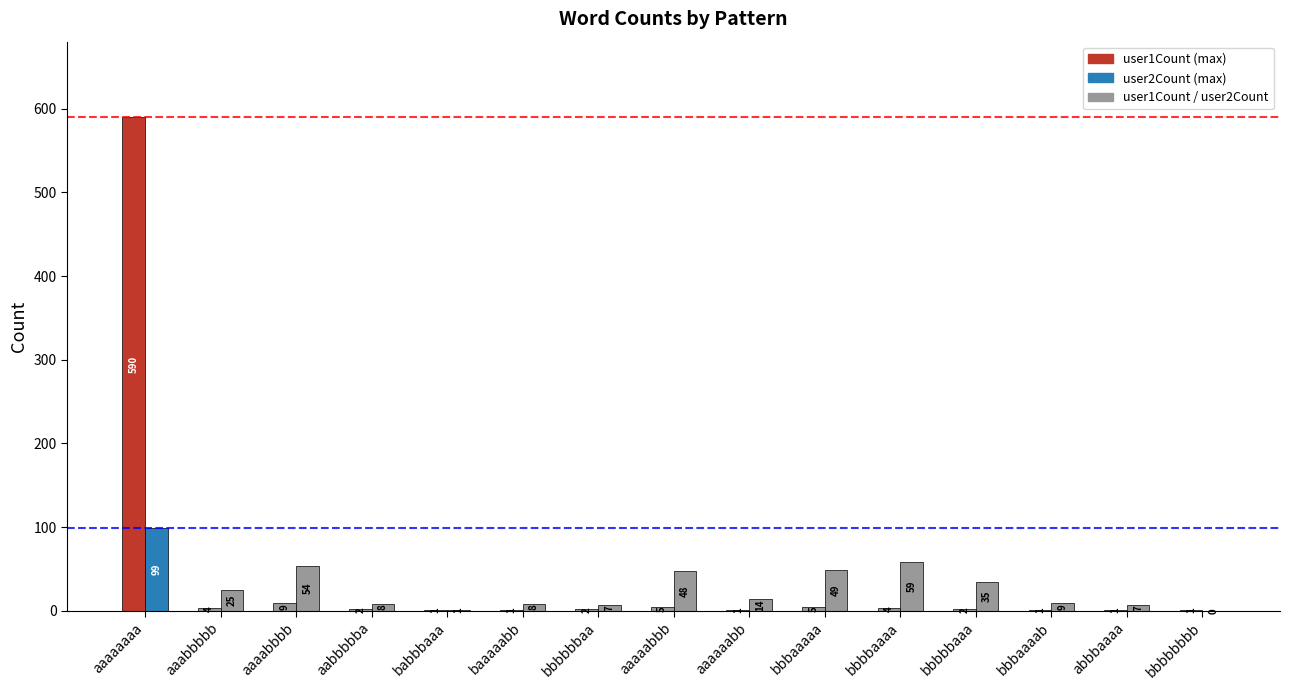

Which category has the lowest value across all series?

bbbbbbbb